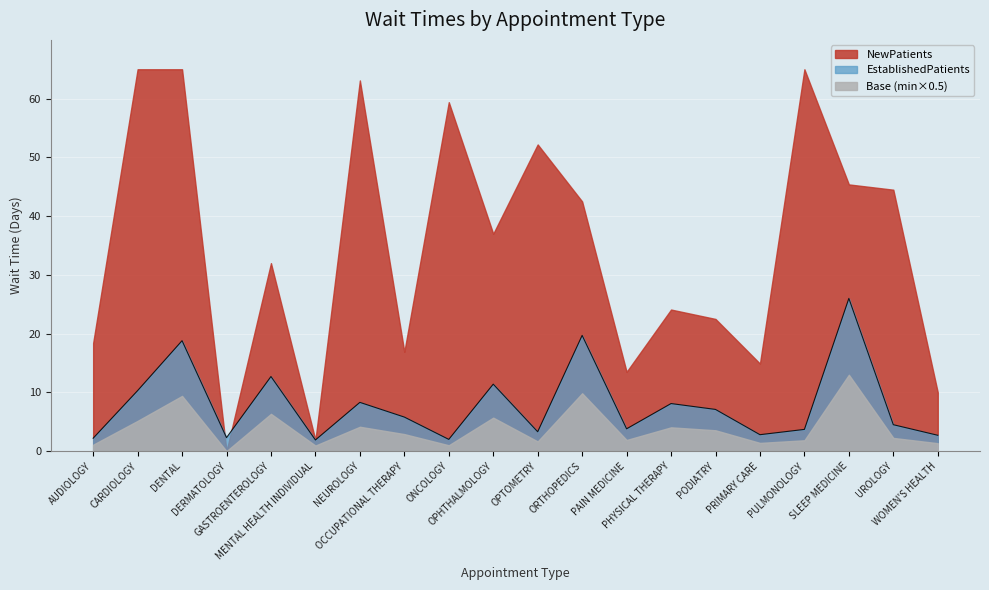

Is it true that the value at WOMEN'S HEALTH is 2.7?

True